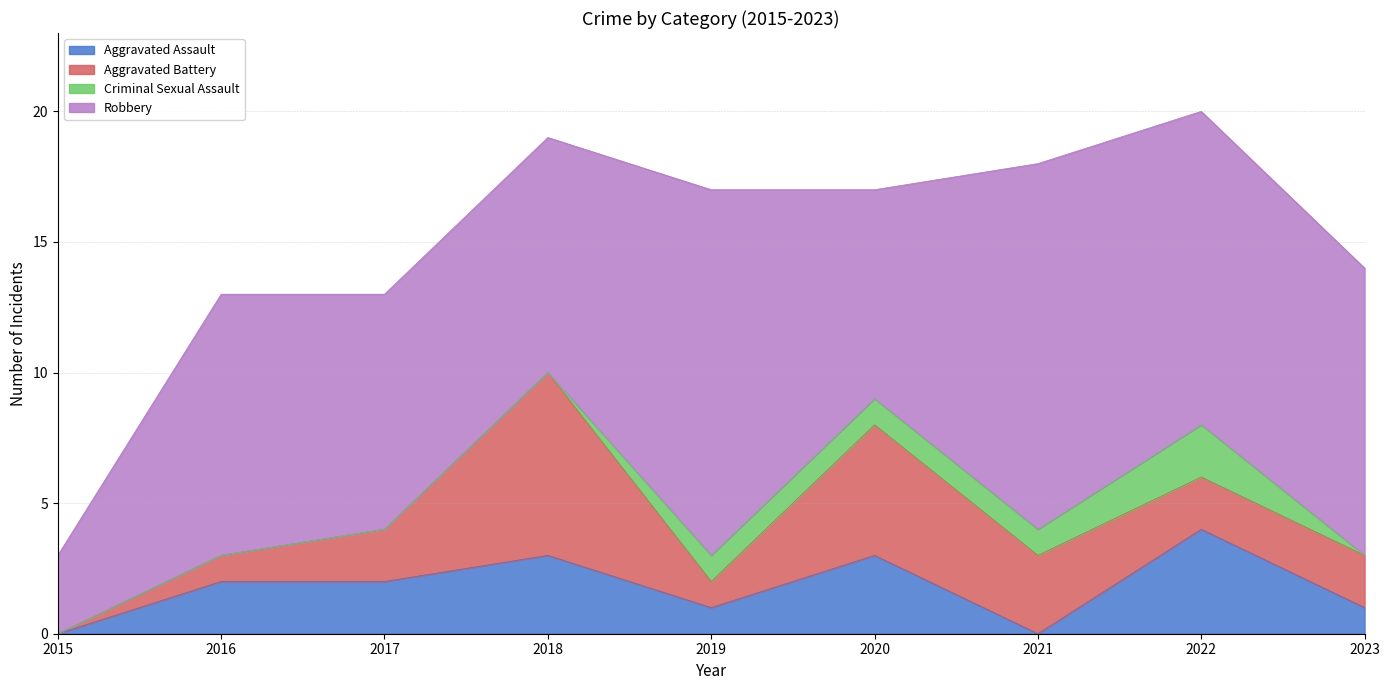

True or false: Criminal Sexual Assault and Aggravated Battery intersect in this chart.

False